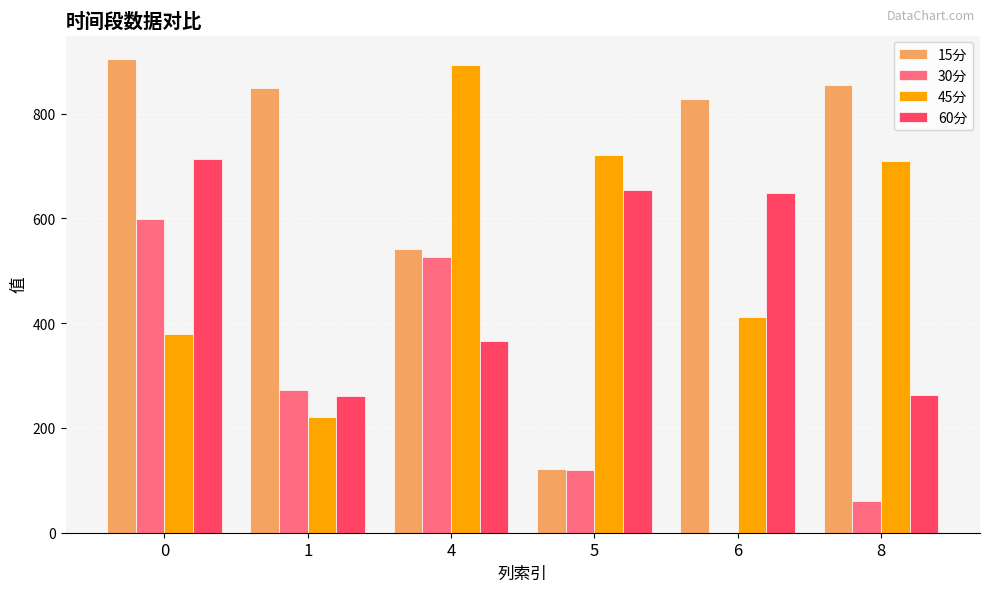

Which series has the largest total across all categories?

15分